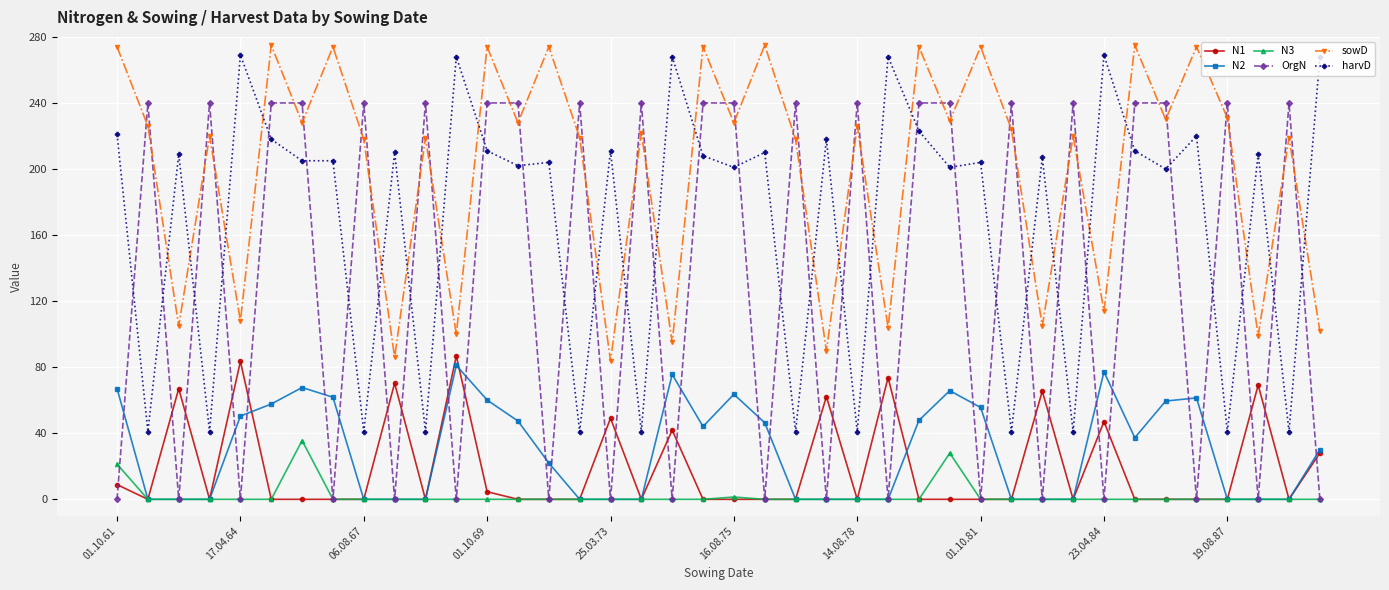

How many lines are shown in the chart?

6